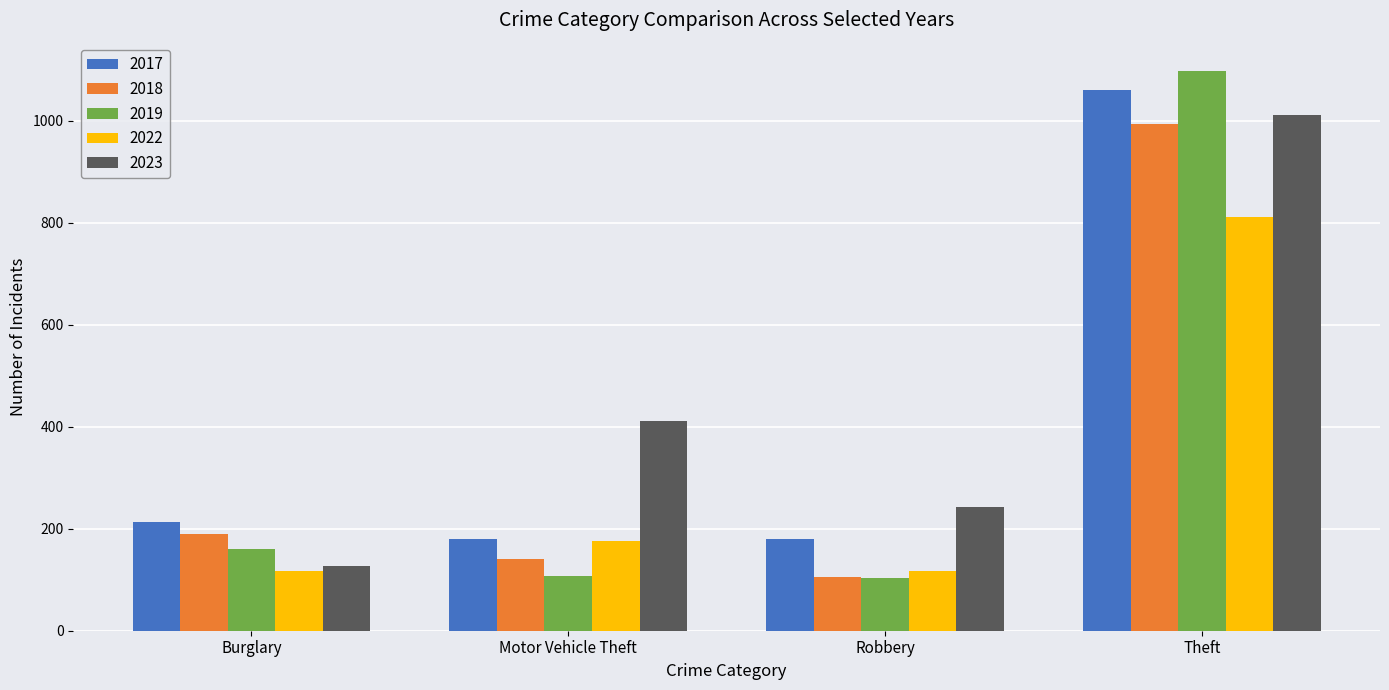

How many groups of bars are there?

4